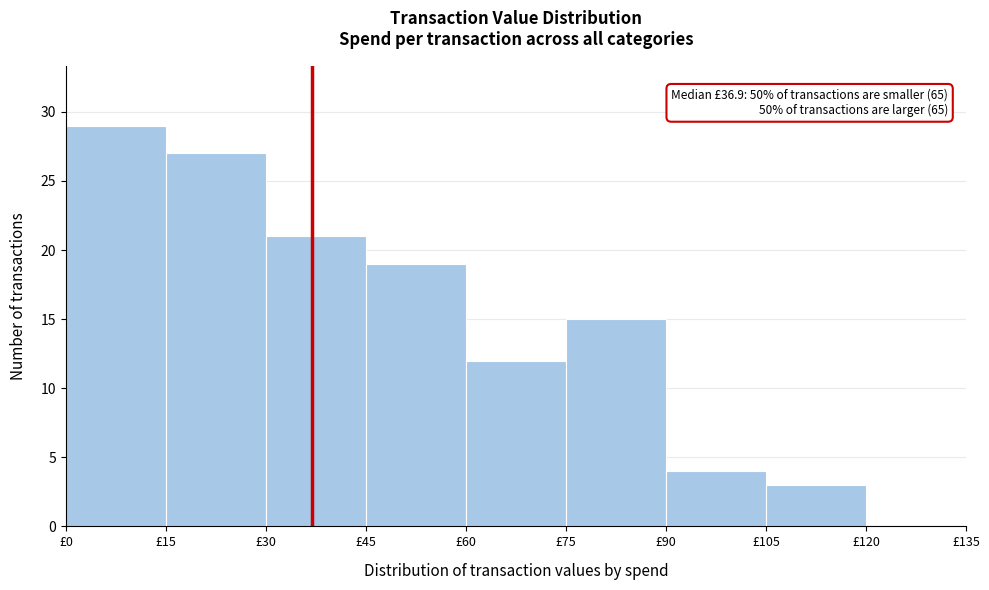

Over which range of the x-axis is the bar tallest?

0 to 15